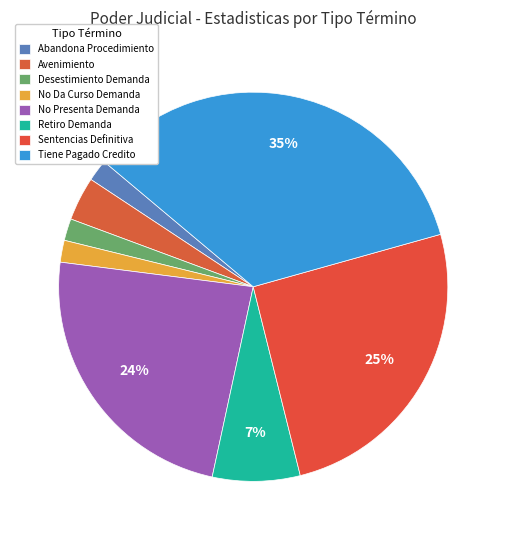

How many segments does this pie chart have?

8